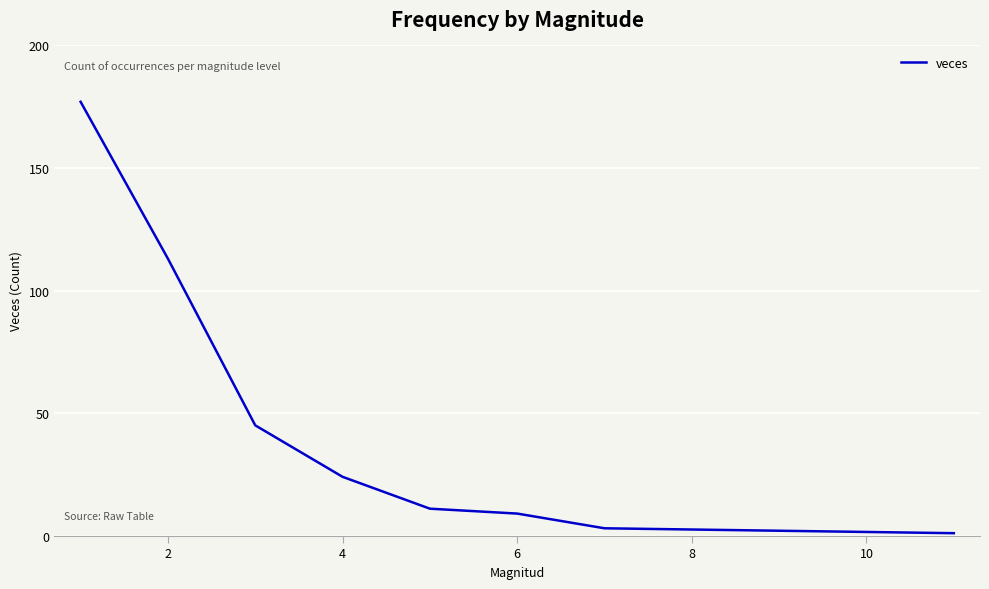

What is the maximum value shown in the chart?

177